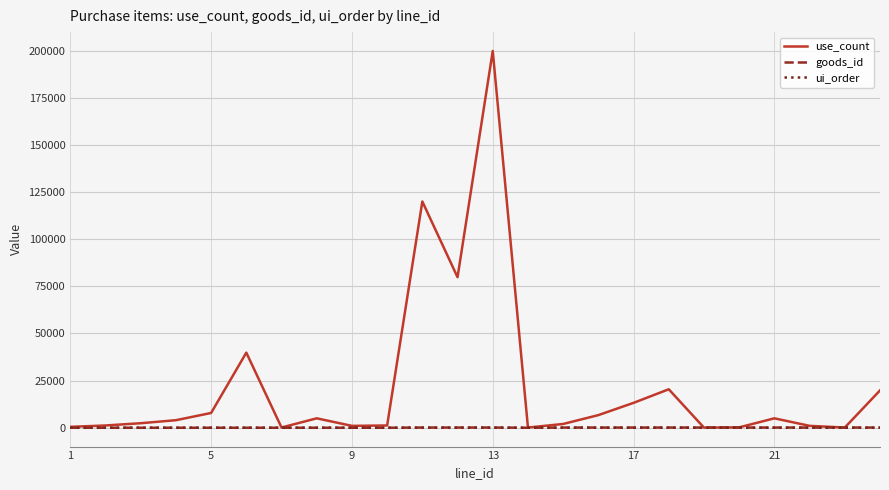

What are all the series names shown in the legend?

use_count, goods_id, ui_order